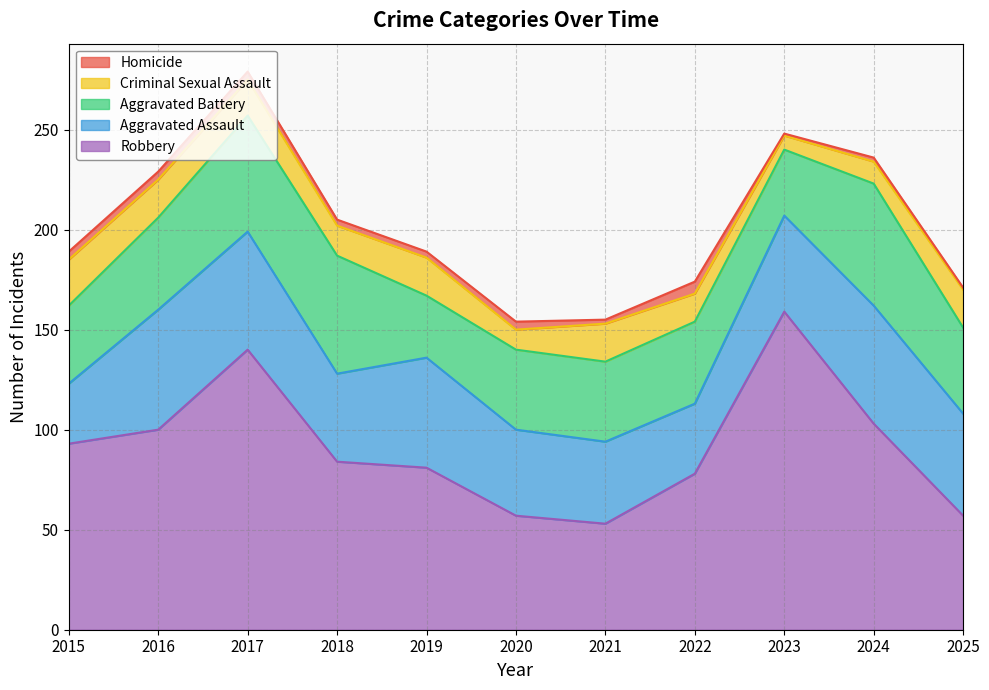

Reading left to right, transcribe all the data shown in this chart.

Aggravated Assault: 30	60	59	44	55	43	41	35	48	59	51
Aggravated Battery: 39	46	58	59	31	40	40	41	33	61	43
Criminal Sexual Assault: 23	19	18	15	19	10	19	14	7	11	19
Homicide: 4	4	4	3	3	4	2	6	1	2	1
Robbery: 93	100	140	84	81	57	53	78	159	103	57